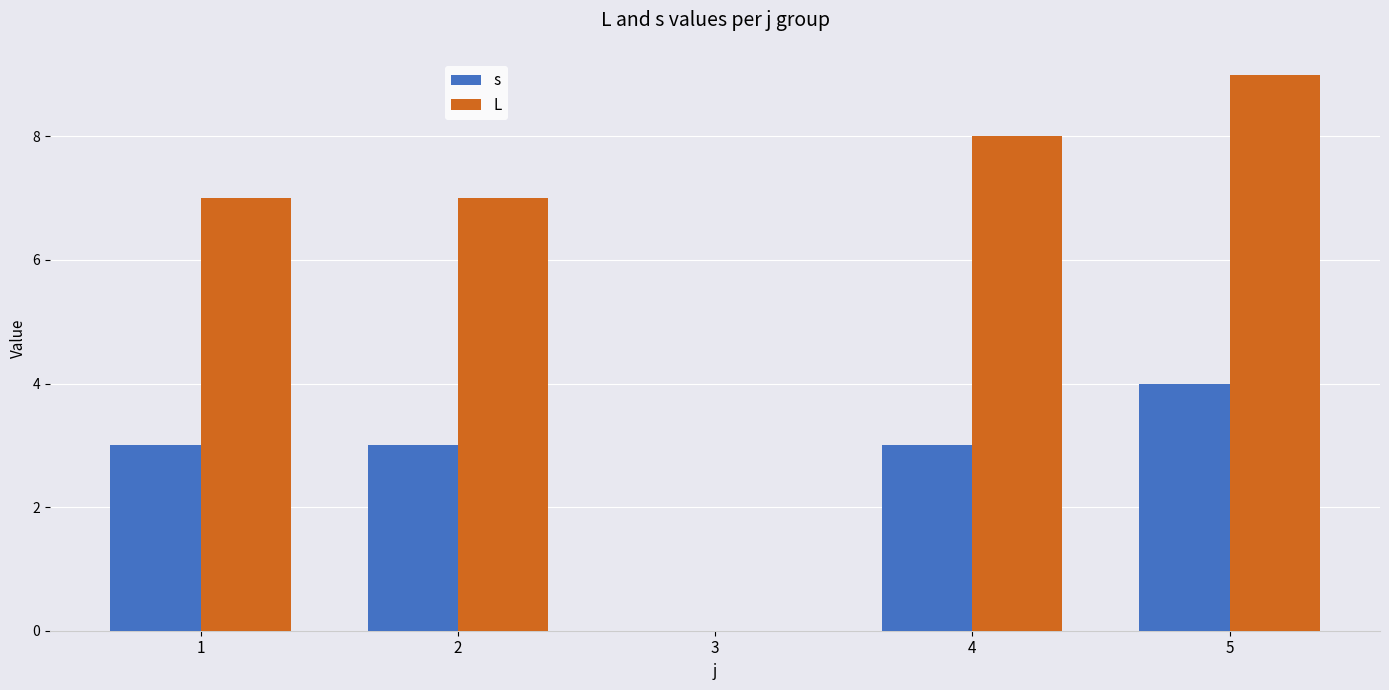

What are all the series names shown in the legend?

s, L